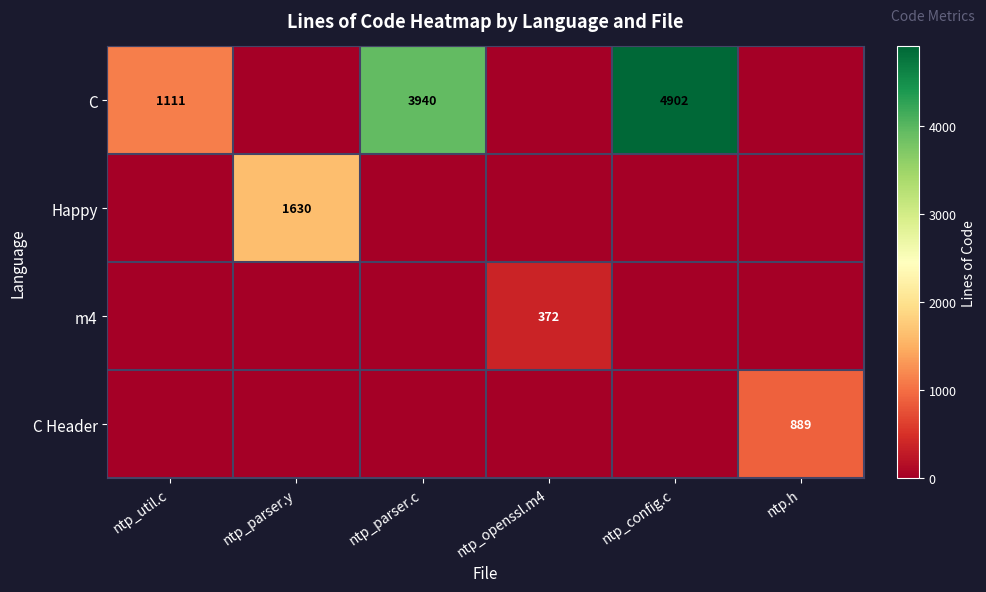

Count the number of data series in this chart.

4